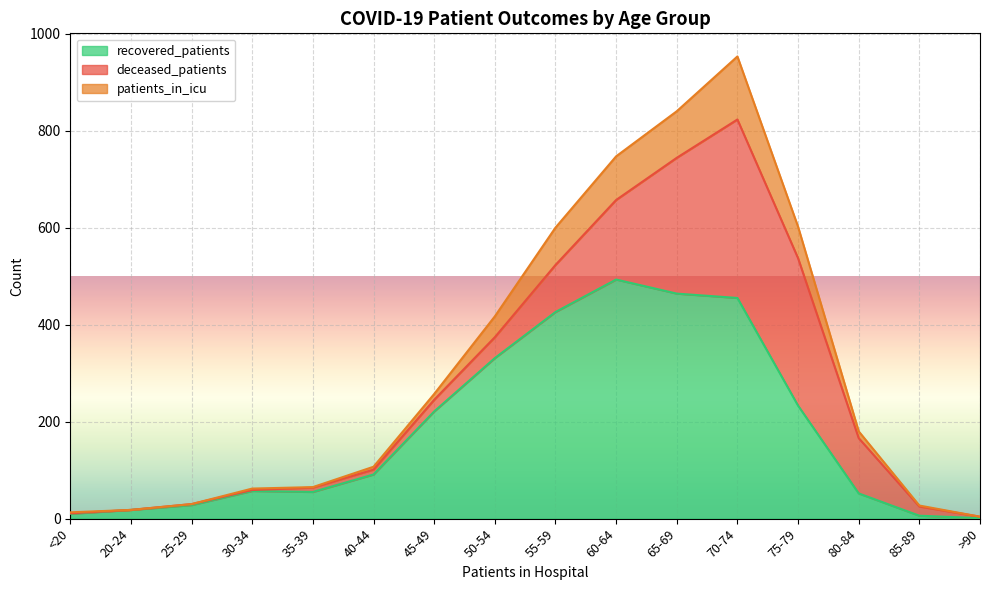

The recovered_patients series shows 28 at 25-29. True or false?

True